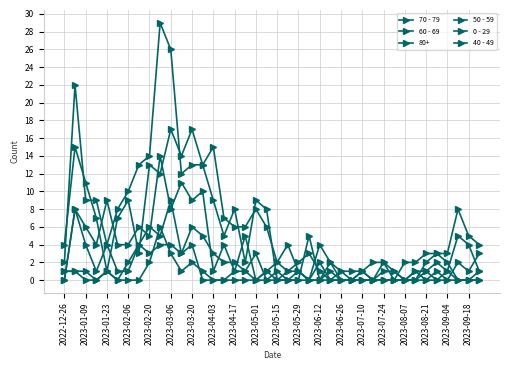

How many times do 0 - 29 and 40 - 49 cross each other?

4